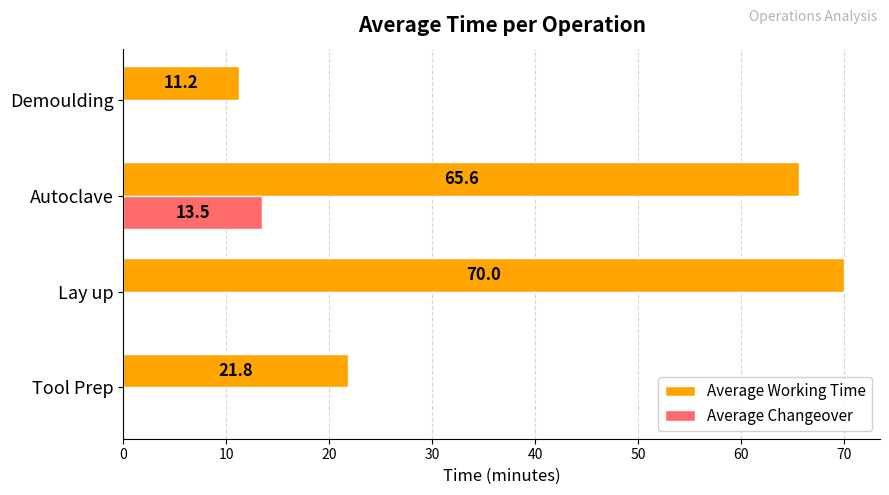

Which series changed the most between Tool Prep and Autoclave?

Average Working Time